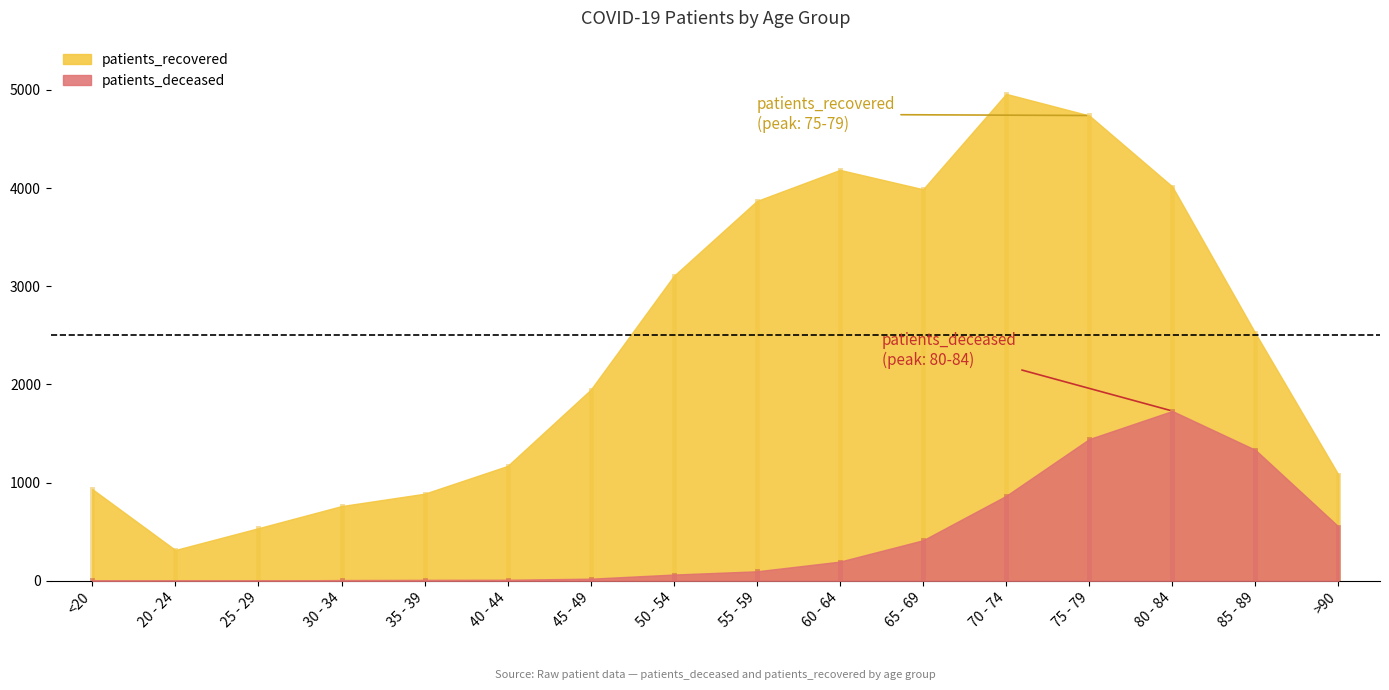

The value of patients_recovered at >90 is 1080. True or false?

True